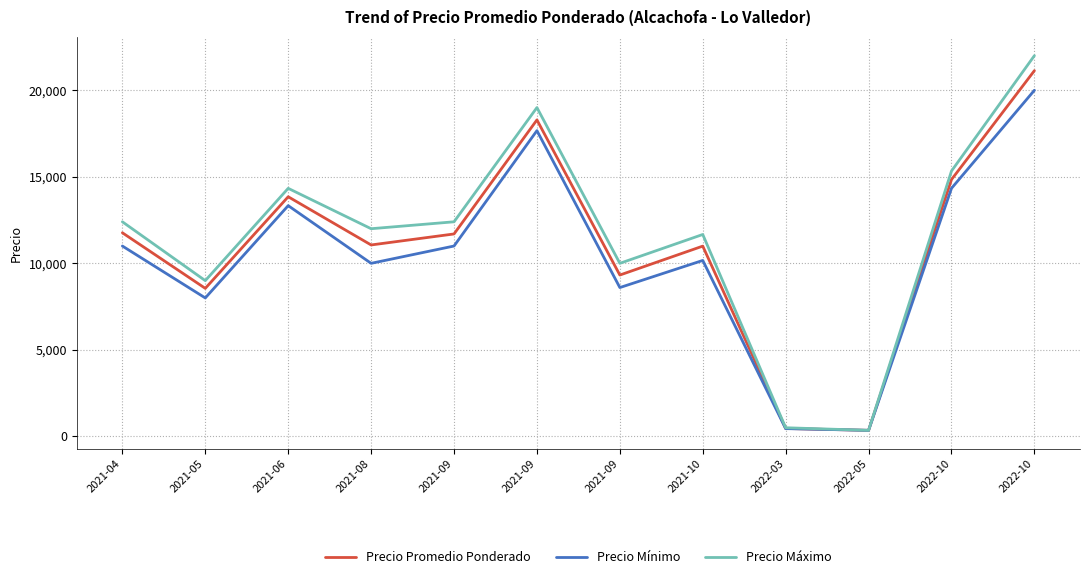

What are all the series names shown in the legend?

Precio Promedio Ponderado, Precio Mínimo, Precio Máximo